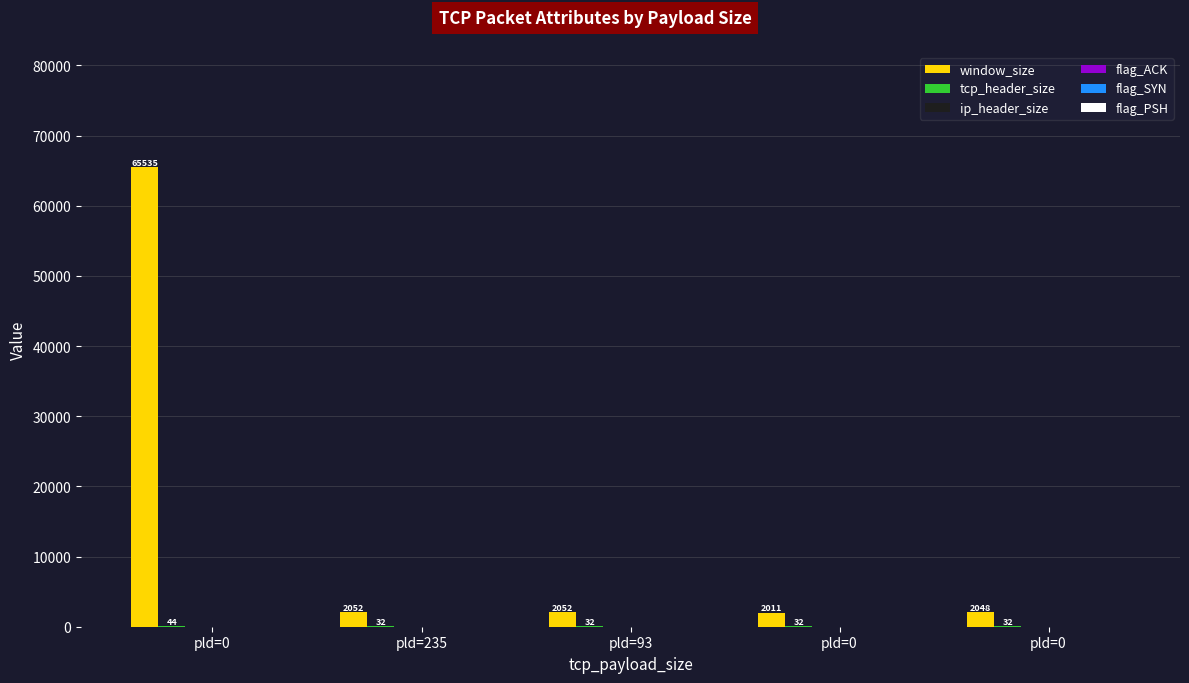

How many distinct data groups are displayed?

6